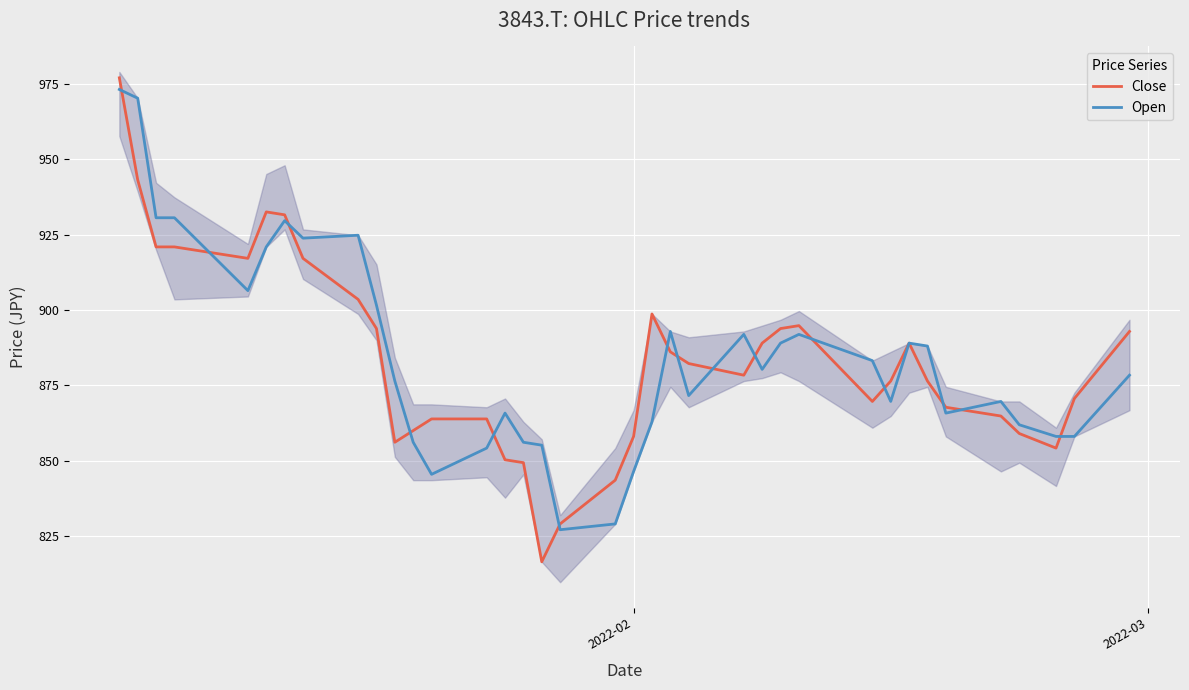

Reading left to right, extract all data points from this chart.

Close: 977.0	943.1	920.9	920.9	917.1	932.5	931.5	917.1	903.5	893.8	856.1	860.0	863.8	863.8	850.3	849.3	816.4	829.0	843.5	858.0	898.6	886.1	882.2	878.3	889.0	893.8	894.8	869.6	876.4	889.0	876.4	867.7	864.8	859.0	854.1	870.6	892.9
Open: 973.1	970.2	930.6	930.6	906.4	920.9	929.6	923.8	924.8	901.5	876.4	856.1	845.5	854.1	865.8	856.1	855.1	827.1	829.0	846.4	862.9	892.9	871.6	891.9	880.3	889.0	891.9	883.2	869.6	889.0	888.0	865.8	869.6	861.9	858.0	858.0	878.3